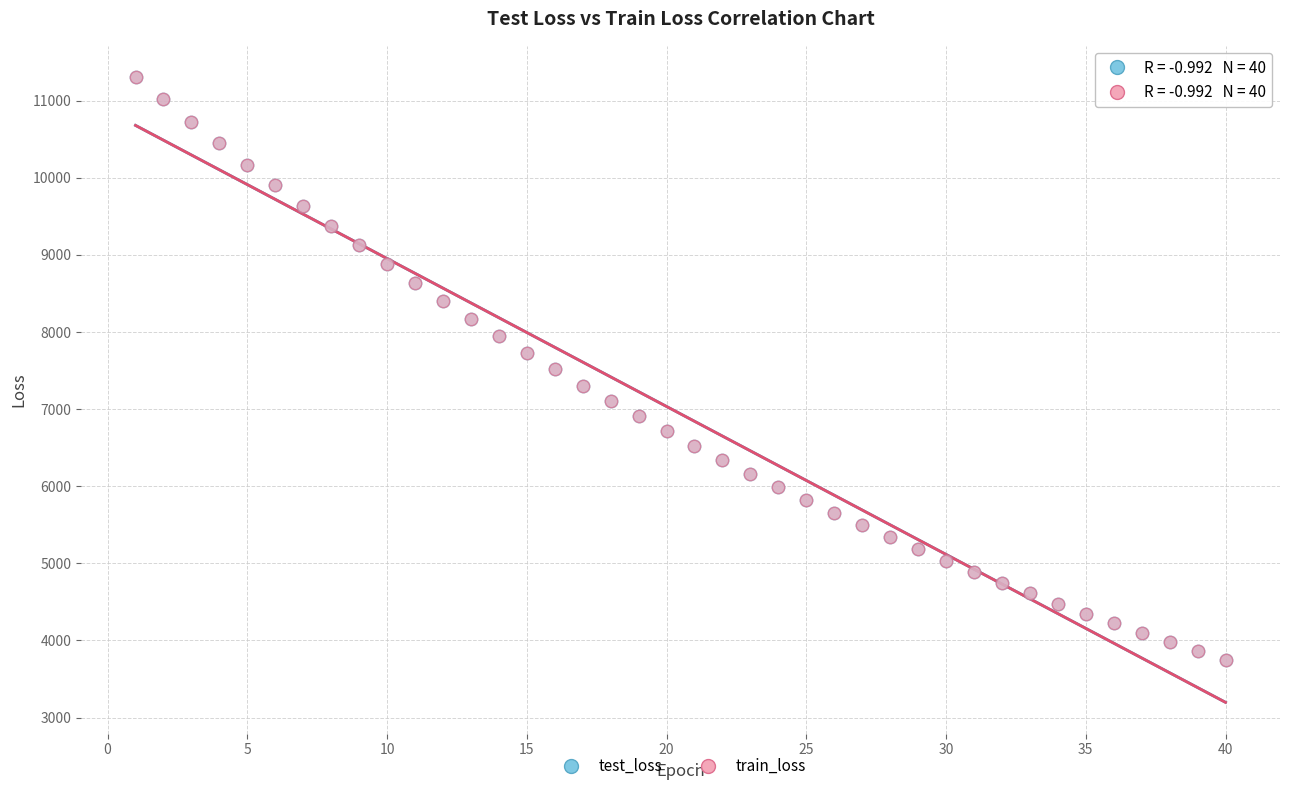

What are all the series names shown in the legend?

test_loss, train_loss